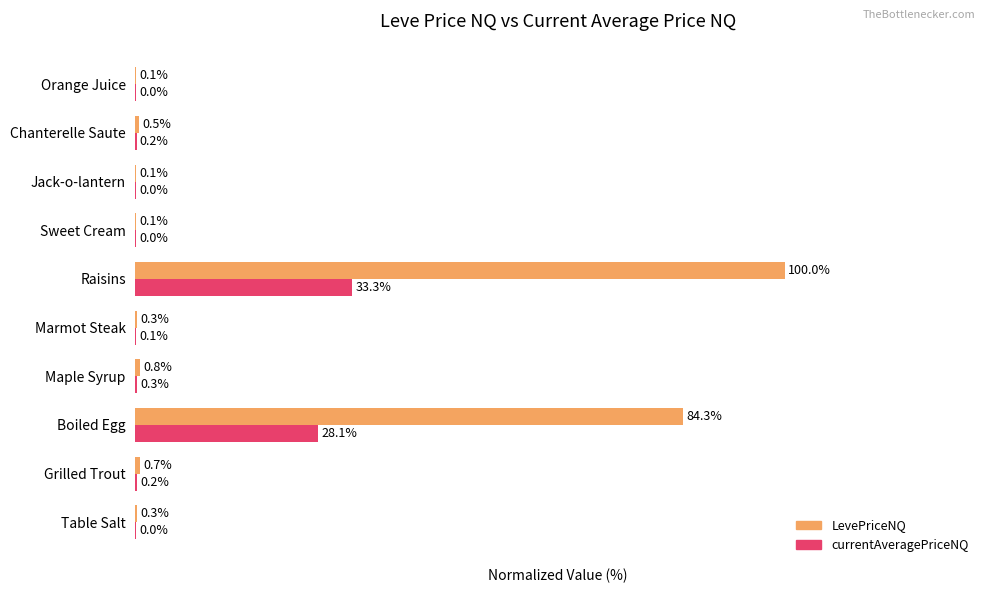

Which category has the highest value across all series?

Raisins